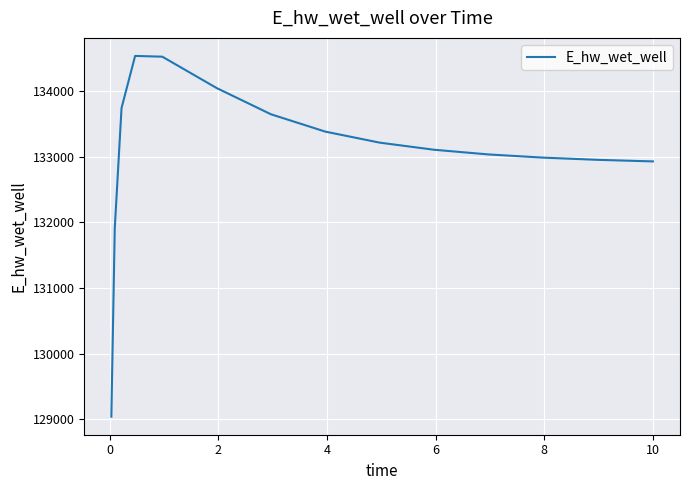

What is the difference between the maximum and minimum values?

5502.0